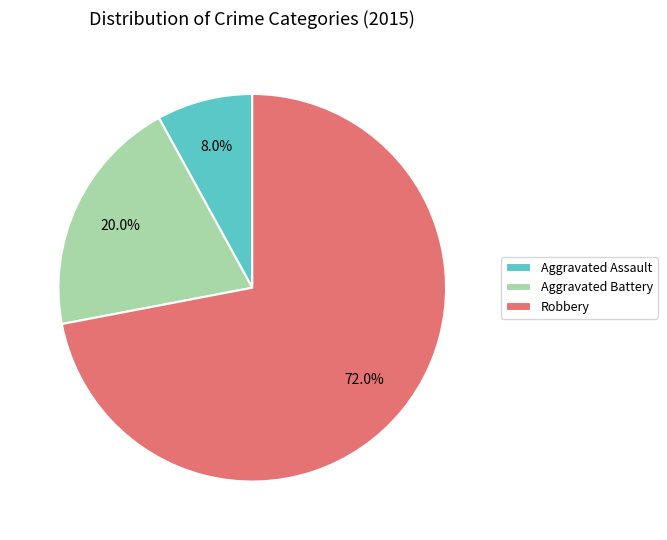

Count the number of slices in the pie.

3